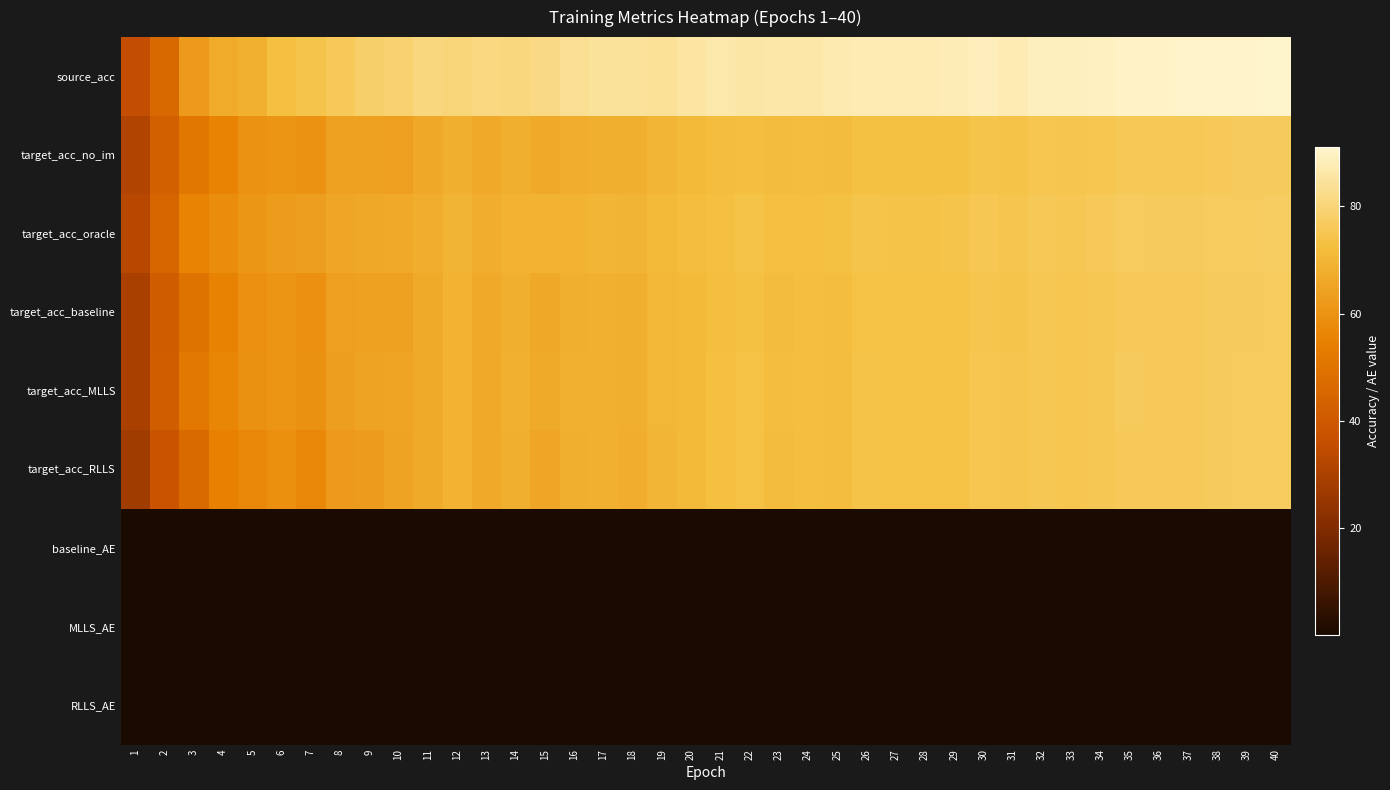

Reading left to right, list all the values displayed in this chart.

source_acc: 1=35.4	2=45.7	3=62.2	4=67.2	5=68.3	6=72.8	7=74.3	8=75.8	9=78.1	10=79.3	11=80.8	12=80.4	13=81.2	14=81.0	15=81.5	16=83.6	17=84.5	18=84.3	19=84.3	20=85.5	21=86.5	22=85.8	23=86.3	24=86.1	25=87.4	26=87.6	27=87.8	28=87.7	29=88.1	30=88.9	31=87.5	32=89.2	33=89.1	34=89.5	35=90.3	36=90.1	37=90.5	38=90.5	39=90.6	40=91.1
target_acc_no_im: 1=31.4	2=42.3	3=51.6	4=55.6	5=59.8	6=60.7	7=60.1	8=63.9	9=63.8	10=63.7	11=66.2	12=68.1	13=66.3	14=68.0	15=66.3	16=67.6	17=68.3	18=68.1	19=69.9	20=71.1	21=72.1	22=72.5	23=71.5	24=72.1	25=71.6	26=73.3	27=73.2	28=73.1	29=73.3	30=74.2	31=73.8	32=74.8	33=74.4	34=75.0	35=75.7	36=75.6	37=75.6	38=76.1	39=76.2	40=76.3
target_acc_oracle: 1=33.0	2=44.8	3=55.6	4=58.7	5=61.1	6=62.5	7=63.2	8=65.2	9=66.0	10=66.5	11=67.8	12=69.5	13=67.9	14=69.0	15=68.7	16=69.3	17=69.8	18=69.7	19=71.2	20=72.1	21=72.8	22=73.7	23=72.7	24=72.9	25=73.0	26=74.2	27=74.0	28=74.0	29=74.3	30=75.2	31=74.7	32=75.6	33=75.3	34=75.9	35=76.5	36=76.5	37=76.3	38=76.7	39=76.7	40=77.0
target_acc_baseline: 1=29.3	2=41.0	3=50.2	4=55.5	5=59.4	6=60.6	7=59.4	8=63.5	9=63.8	10=64.1	11=66.7	12=68.8	13=66.4	14=68.2	15=66.2	16=68.0	17=68.4	18=68.0	19=70.1	20=71.4	21=72.5	22=73.1	23=71.8	24=72.3	25=71.9	26=73.5	27=73.5	28=73.4	29=73.4	30=74.6	31=74.2	32=75.2	33=74.9	34=75.3	35=76.1	36=76.0	37=75.9	38=76.3	39=76.4	40=76.6
target_acc_MLLS: 1=29.4	2=41.6	3=51.7	4=56.4	5=59.6	6=60.3	7=59.6	8=63.1	9=64.5	10=64.8	11=66.9	12=69.0	13=66.5	14=68.5	15=66.8	16=68.4	17=68.7	18=68.1	19=70.4	20=71.4	21=72.6	22=73.3	23=72.0	24=72.5	25=72.1	26=73.7	27=73.7	28=73.6	29=73.5	30=74.8	31=74.4	32=75.3	33=75.0	34=75.4	35=76.2	36=76.0	37=75.9	38=76.4	39=76.5	40=76.7
target_acc_RLLS: 1=27.6	2=38.0	3=46.4	4=55.0	5=57.1	6=59.0	7=57.2	8=62.0	9=62.5	10=64.5	11=66.6	12=69.1	13=66.5	14=68.3	15=65.6	16=68.2	17=68.4	18=67.8	19=70.0	20=71.2	21=72.6	22=73.3	23=71.8	24=72.4	25=72.0	26=73.7	27=73.6	28=73.5	29=73.5	30=74.7	31=74.4	32=75.3	33=75.0	34=75.3	35=76.1	36=76.0	37=75.9	38=76.3	39=76.5	40=76.7
baseline_AE: 1=0.4	2=0.5	3=0.4	4=0.3	5=0.2	6=0.3	7=0.3	8=0.3	9=0.3	10=0.3	11=0.3	12=0.2	13=0.3	14=0.2	15=0.3	16=0.2	17=0.3	18=0.3	19=0.2	20=0.2	21=0.2	22=0.2	23=0.2	24=0.2	25=0.2	26=0.2	27=0.2	28=0.2	29=0.2	30=0.2	31=0.2	32=0.2	33=0.2	34=0.2	35=0.2	36=0.2	37=0.2	38=0.2	39=0.2	40=0.2
MLLS_AE: 1=0.5	2=0.4	3=0.3	4=0.3	5=0.2	6=0.3	7=0.3	8=0.3	9=0.2	10=0.3	11=0.2	12=0.2	13=0.3	14=0.2	15=0.2	16=0.2	17=0.2	18=0.3	19=0.2	20=0.2	21=0.2	22=0.2	23=0.2	24=0.2	25=0.2	26=0.2	27=0.2	28=0.2	29=0.2	30=0.2	31=0.2	32=0.2	33=0.2	34=0.2	35=0.2	36=0.2	37=0.2	38=0.2	39=0.2	40=0.2
RLLS_AE: 1=0.8	2=0.8	3=0.7	4=0.4	5=0.4	6=0.4	7=0.5	8=0.4	9=0.3	10=0.3	11=0.3	12=0.1	13=0.3	14=0.2	15=0.3	16=0.2	17=0.3	18=0.3	19=0.3	20=0.3	21=0.2	22=0.2	23=0.3	24=0.2	25=0.2	26=0.2	27=0.2	28=0.2	29=0.2	30=0.2	31=0.2	32=0.2	33=0.2	34=0.2	35=0.2	36=0.2	37=0.2	38=0.2	39=0.2	40=0.2